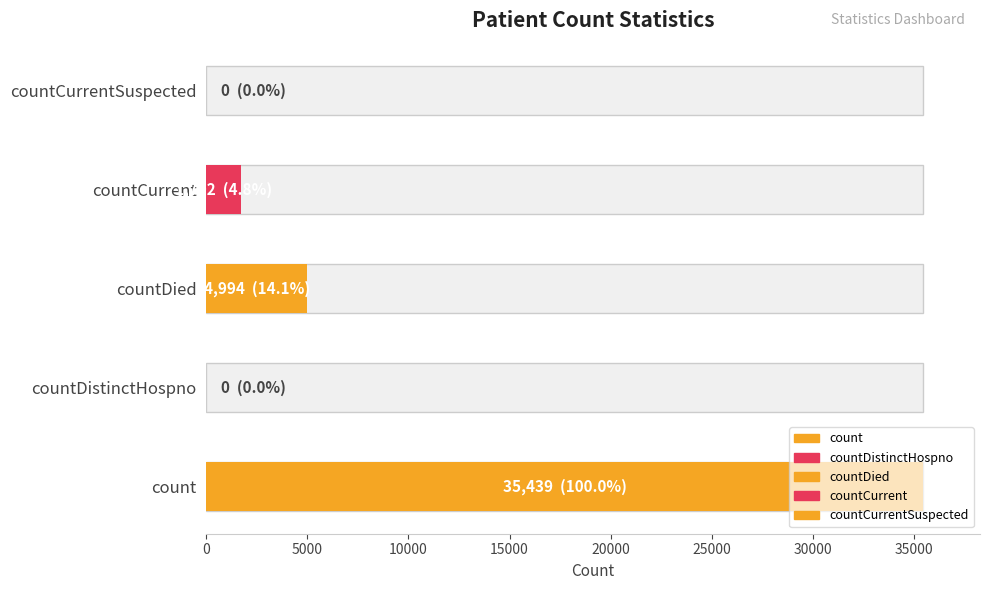

What is the sum of all values?

42135